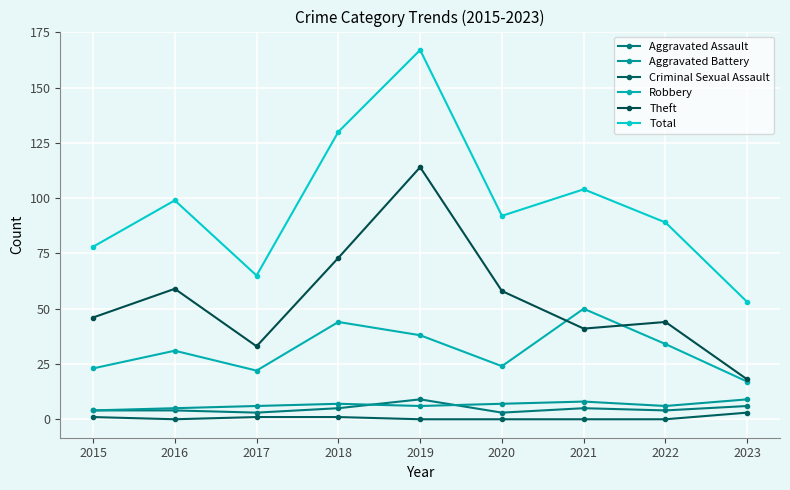

At which label is Total closest to 110?

2021